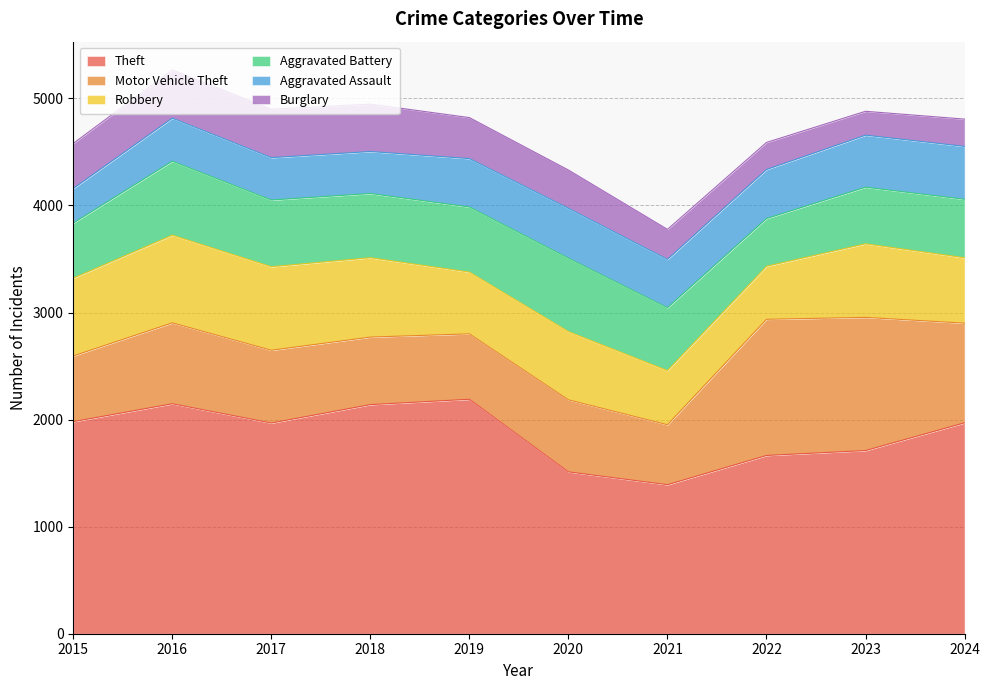

In Aggravated Battery, how many points are higher than both neighbors (excluding endpoints)?

2